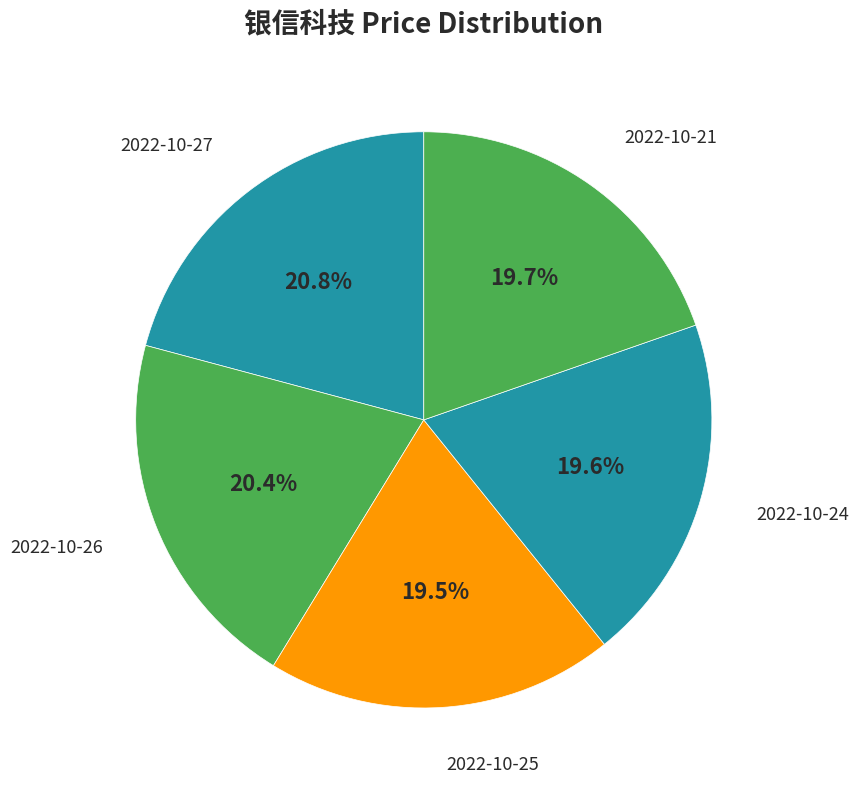

How many slices are in this pie chart?

5